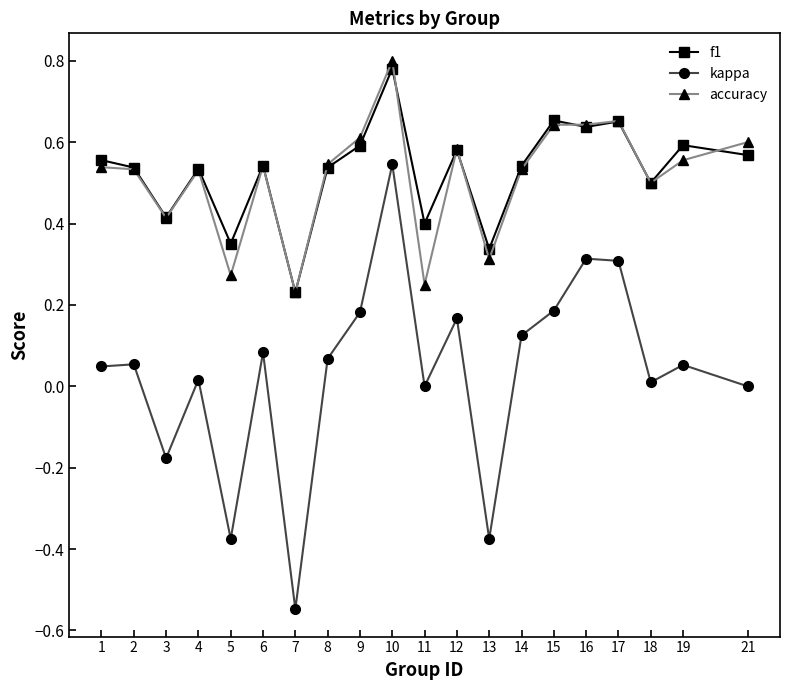

True or false: accuracy has a value of 0.4 at 13.

False